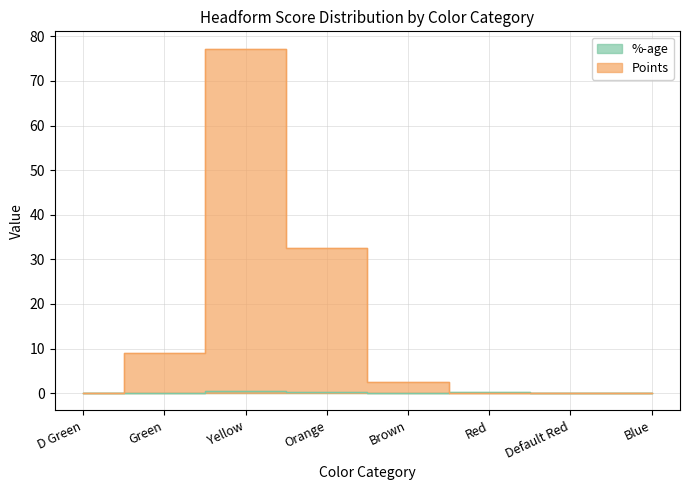

What is the difference between the Points values at Orange and Green?

23.5